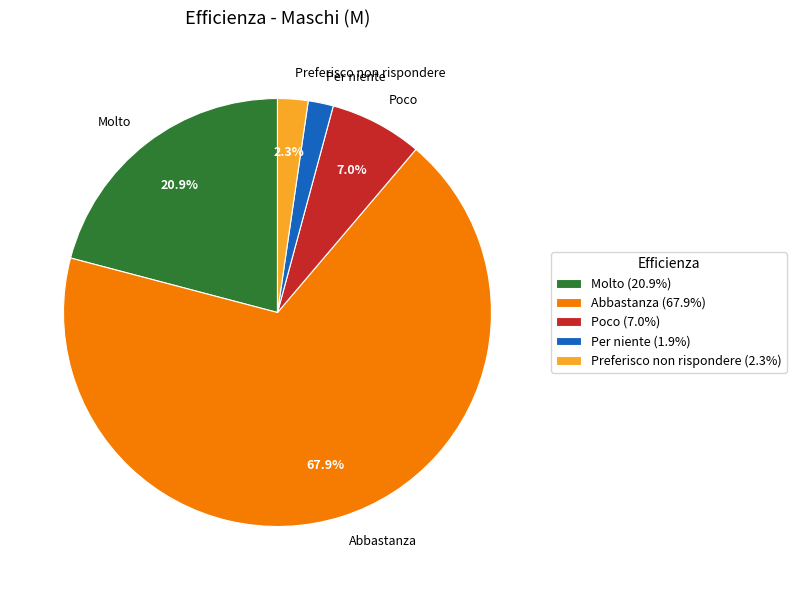

Which category has the biggest portion of the pie?

Abbastanza